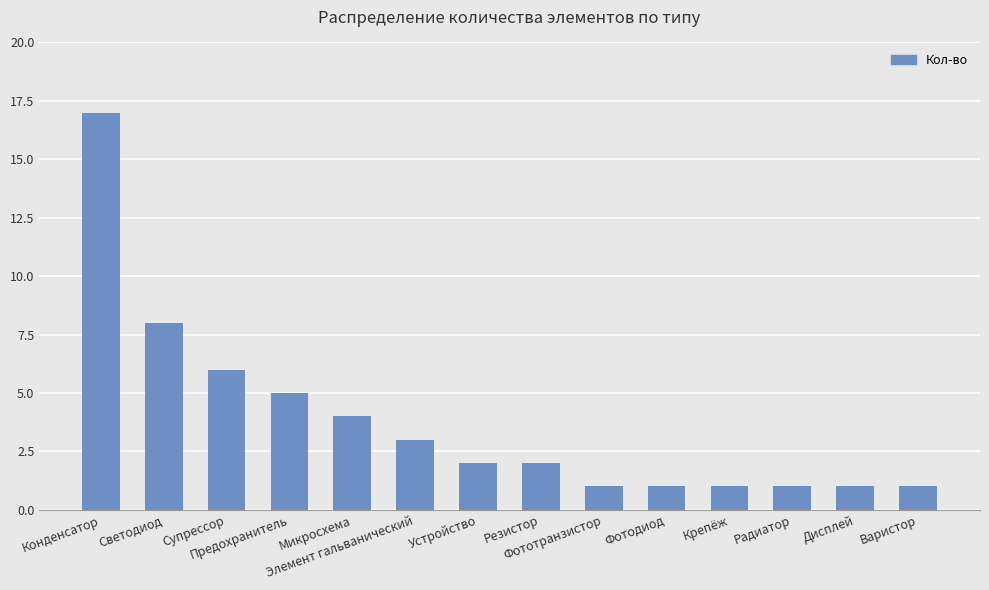

Reading left to right, extract all data points from this chart.

Конденсатор=17	Светодиод=8	Супрессор=6	Предохранитель=5	Микросхема=4	Элемент гальванический=3	Устройство=2	Резистор=2	Фототранзистор=1	Фотодиод=1	Крепёж=1	Радиатор=1	Дисплей=1	Варистор=1